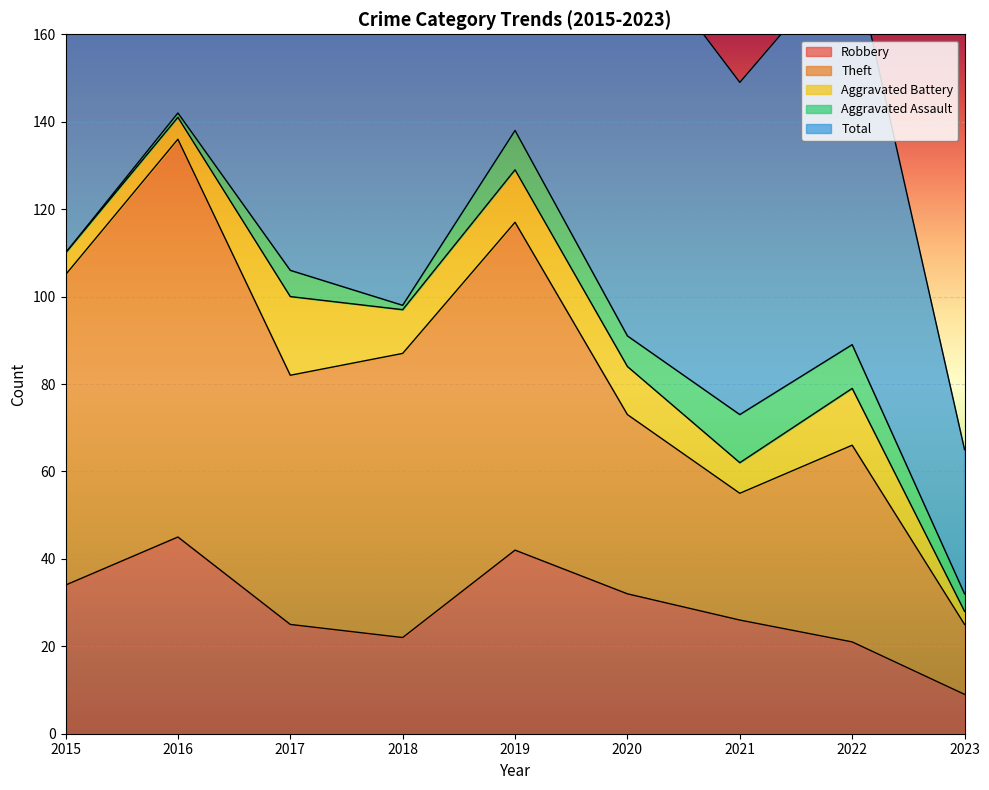

True or false: Total has more than 2 interior local peaks.

True